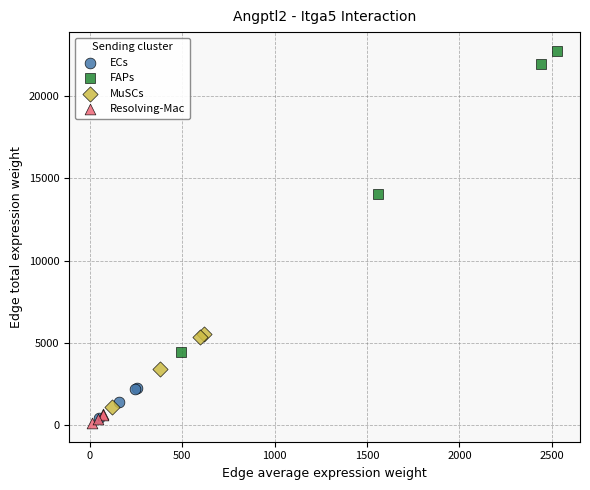

Which series contains the highest Y value?

FAPs